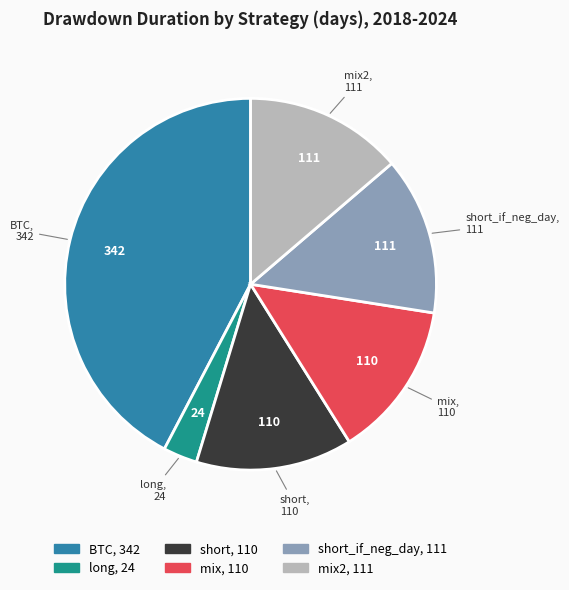

Is there any slice that represents more than half of the pie?

No